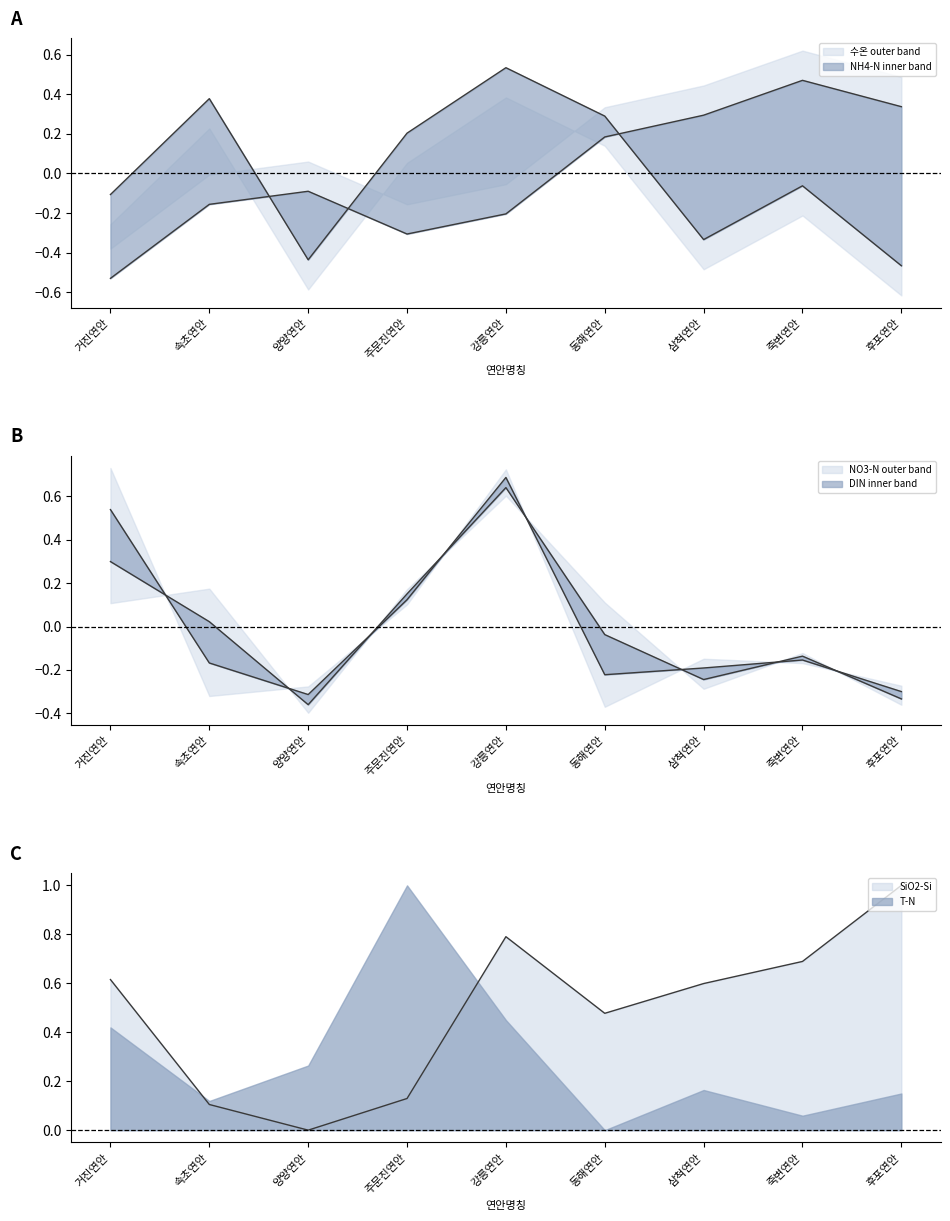

What is the highest value of the SiO2-Si(표층) series?

1.0